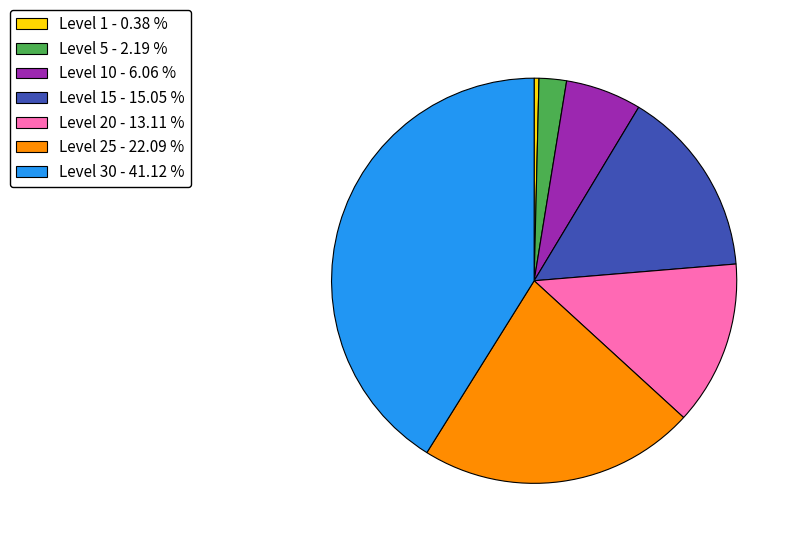

What is the ratio of the value at Level 20 - 13.11 % to the value at Level 25 - 22.09 %?

0.6